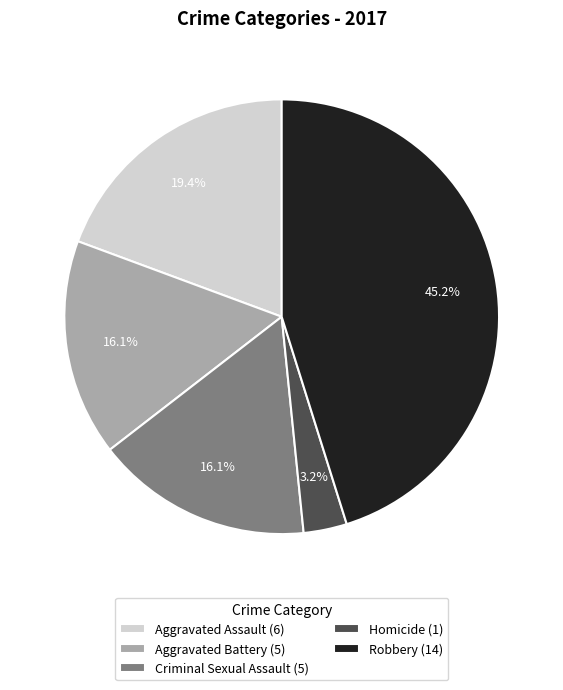

To the nearest percent, what portion does Robbery represent?

45%